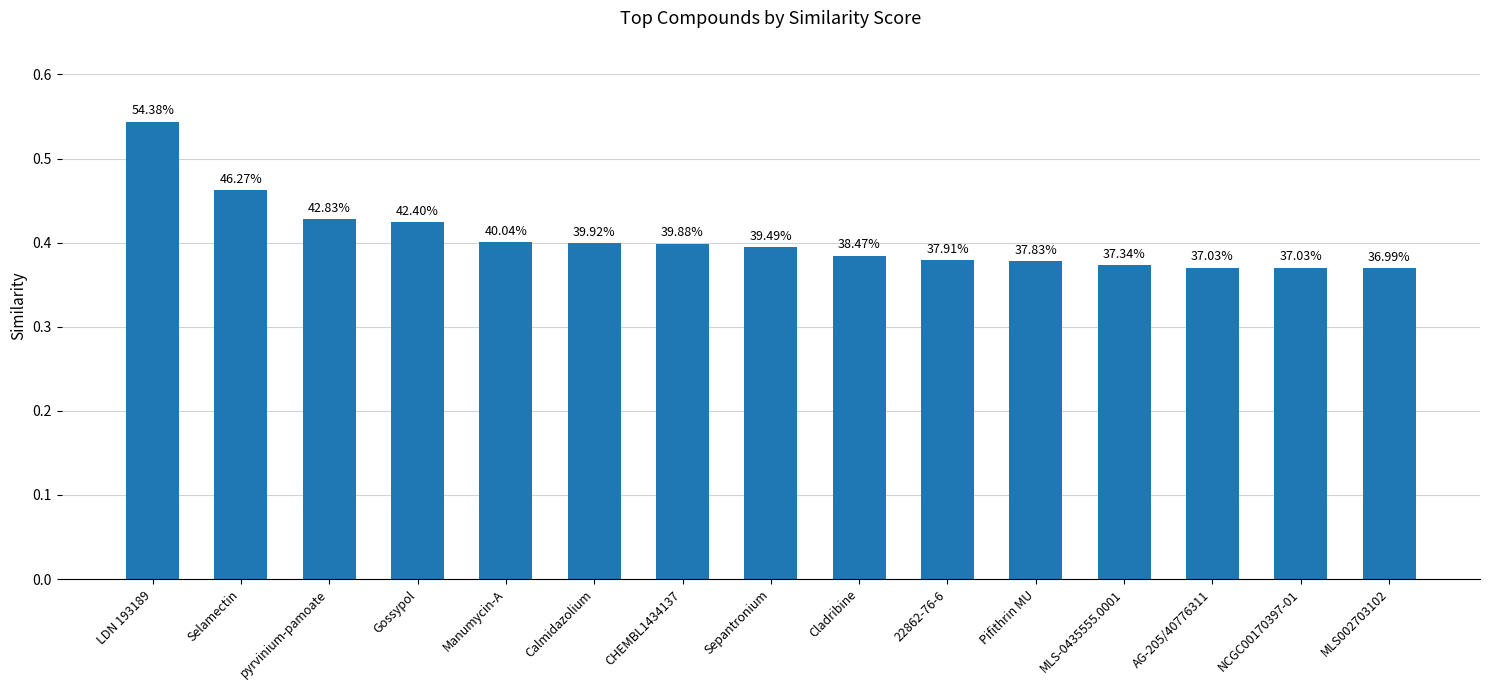

How many bars are there in total?

15